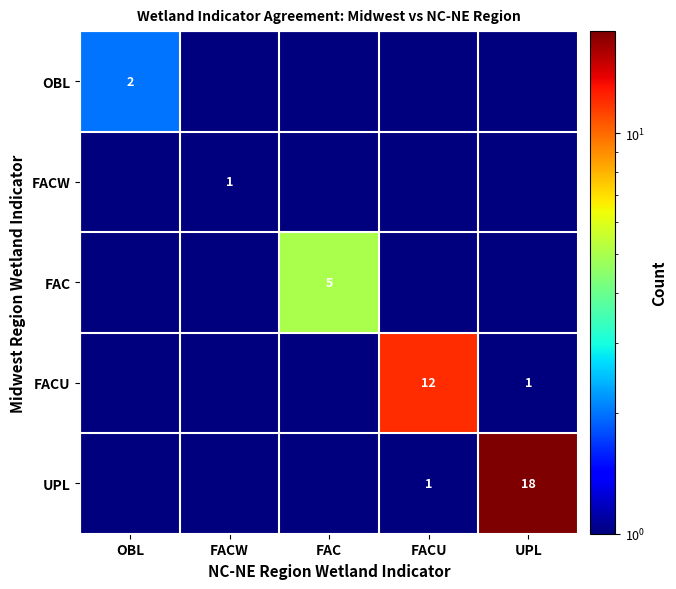

At which category does the chart reach its minimum across all series?

FACW